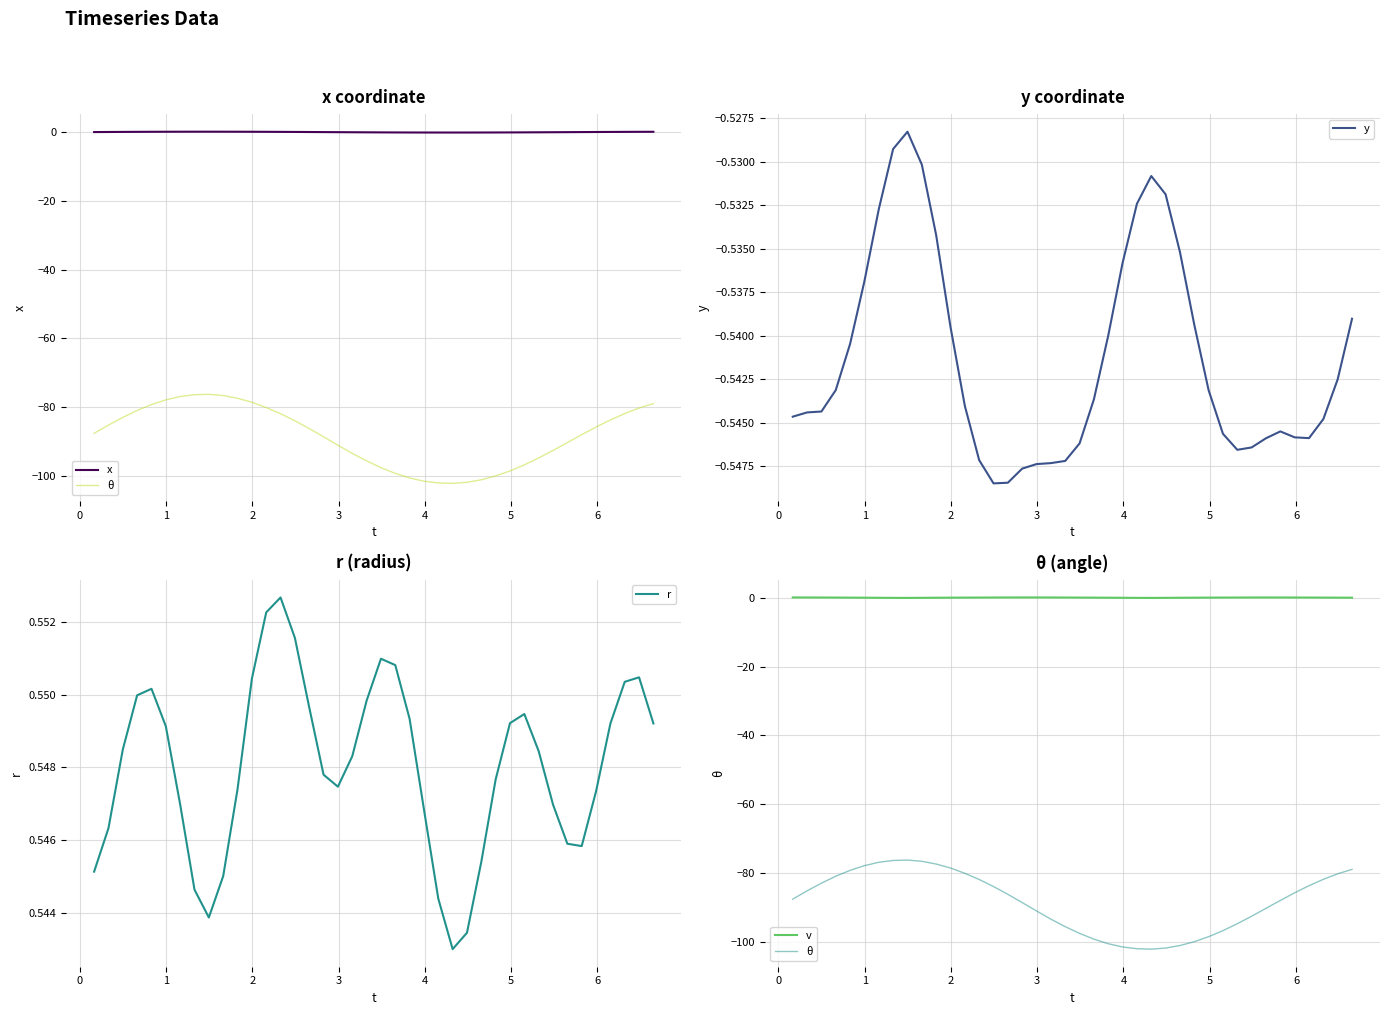

True or false: v and y intersect in this chart.

False